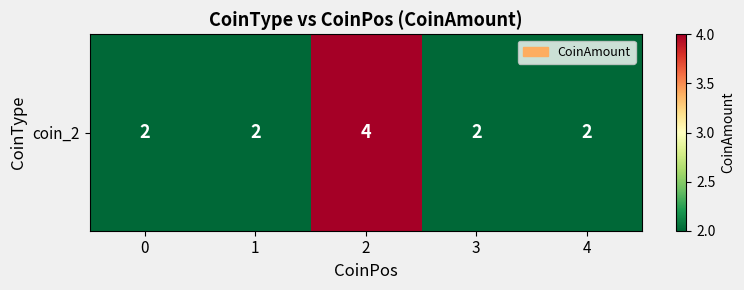

Count the number of data series in this chart.

1